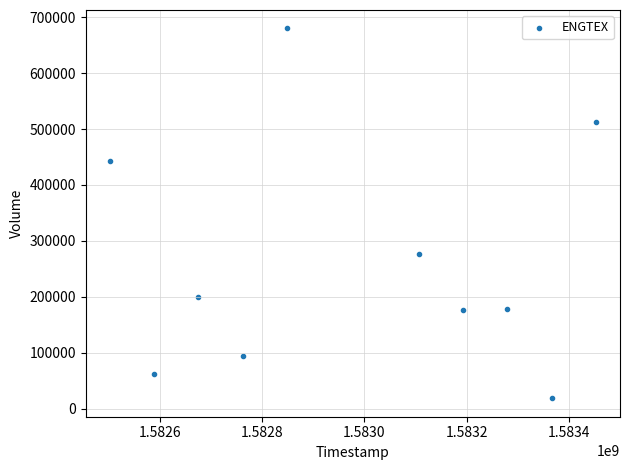

What Y value in the scatter plot is closest to 349200?

276500